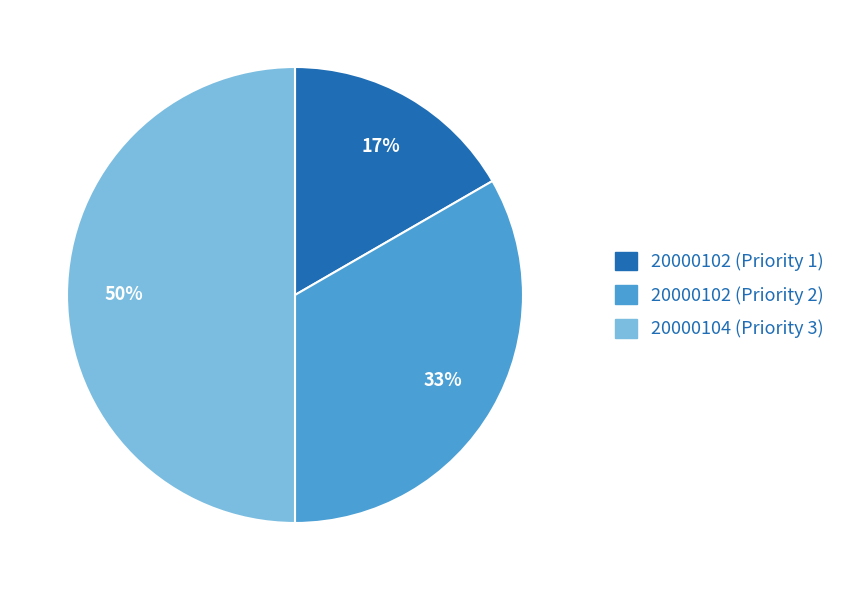

Which has a higher value, 20000102 (Priority 1) or 20000104 (Priority 3)?

20000104 (Priority 3)